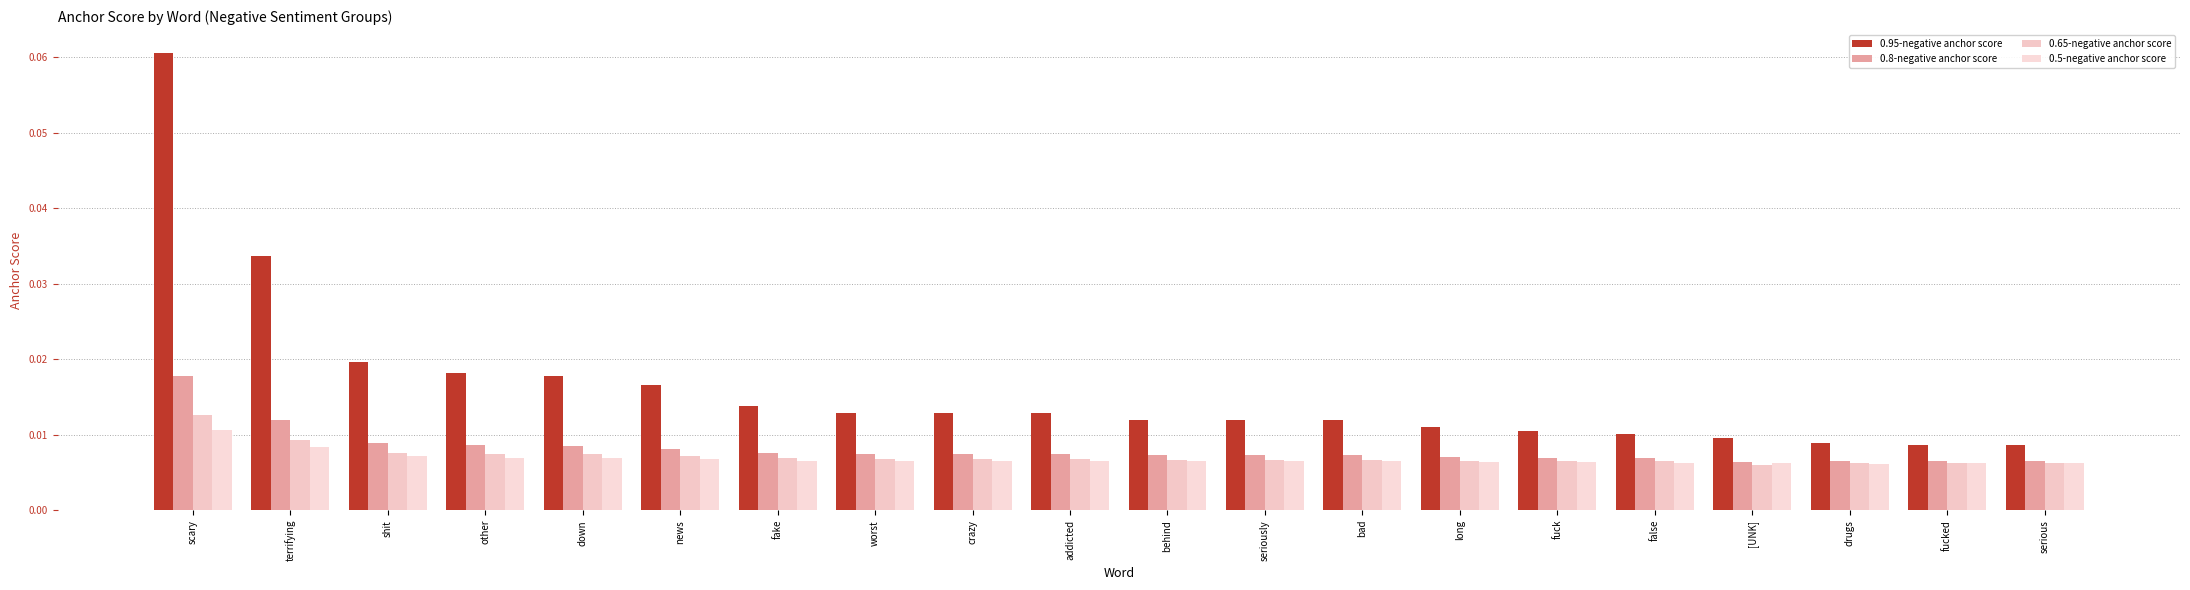

Which series changed the most between fake and crazy?

0.95-negative anchor score